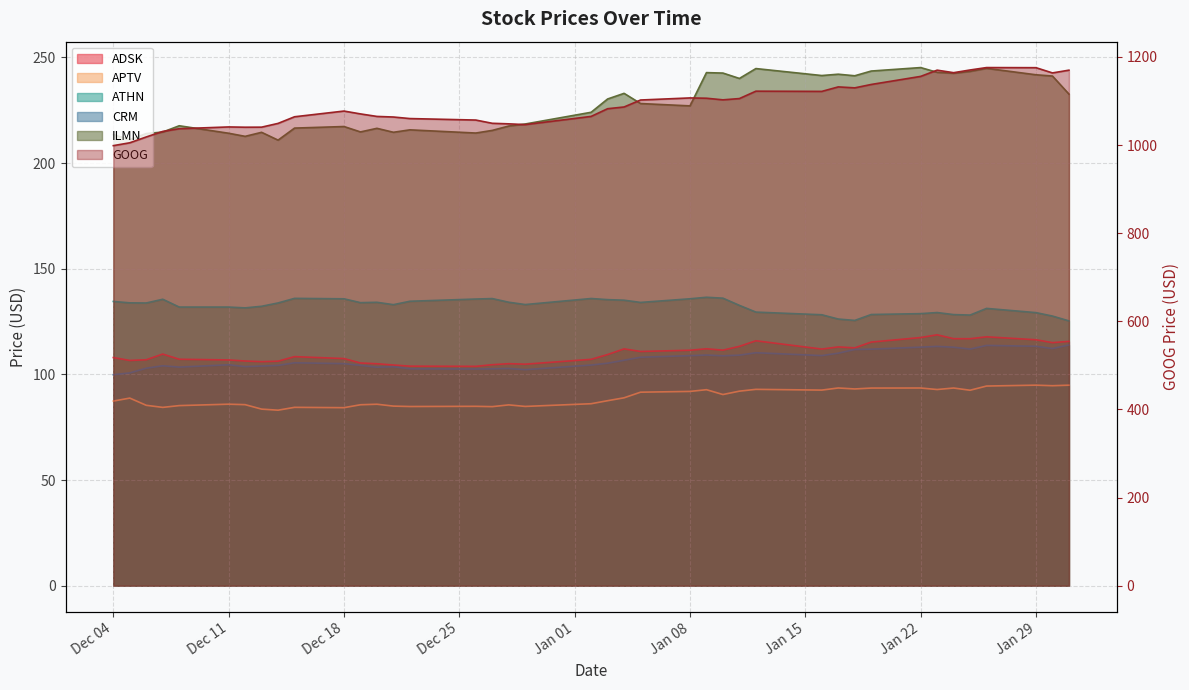

Does the chart display data point markers on the line(s)?

No